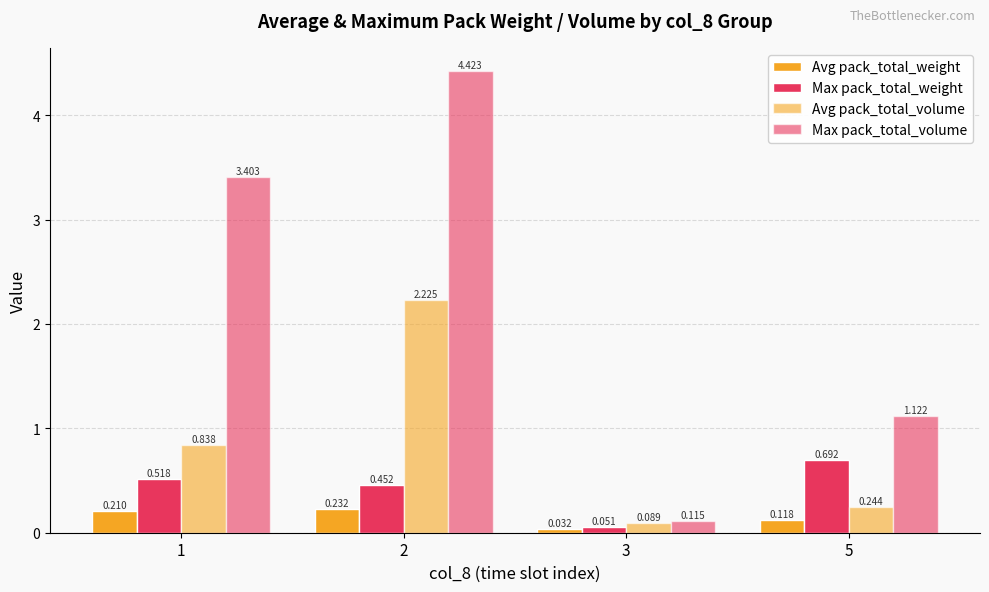

Does the chart contain any negative values?

No